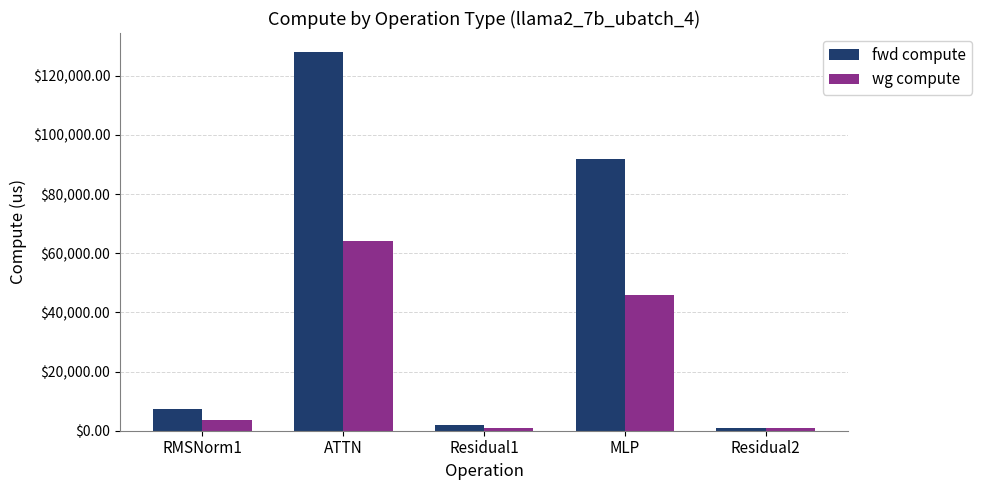

What is the difference between the maximum and minimum values in the fwd compute series?

127004.0